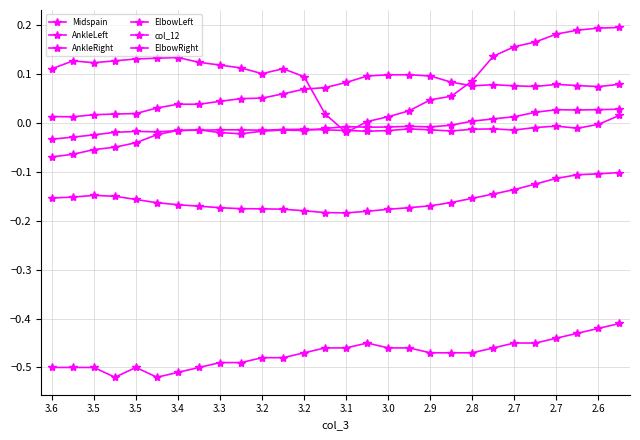

How many interior local peaks does the ElbowLeft series have?

1